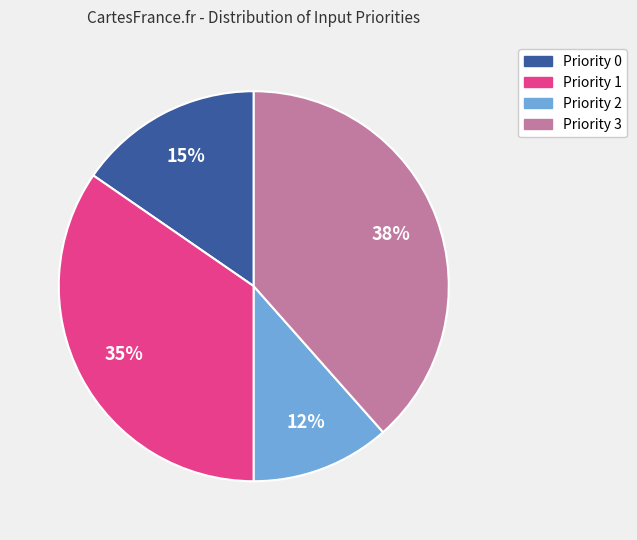

Which slice is the largest?

Priority 3